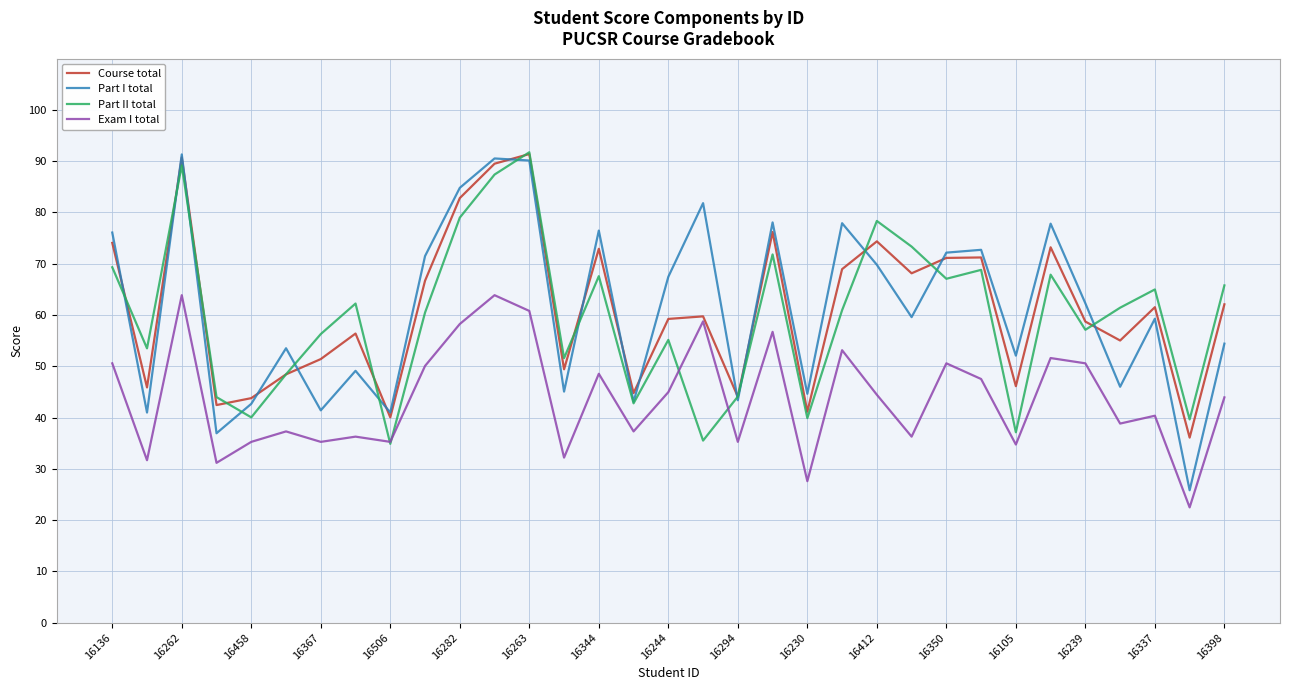

What are all the series names shown in the legend?

Course total, Part I total, Part II total, Exam I total